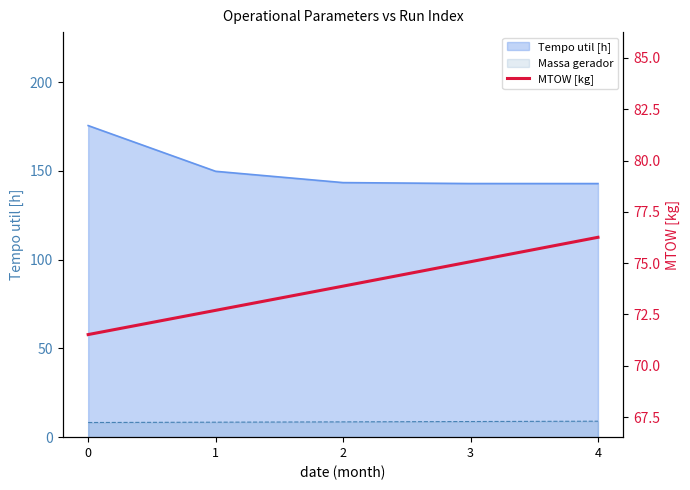

How many values exceed 73?

3